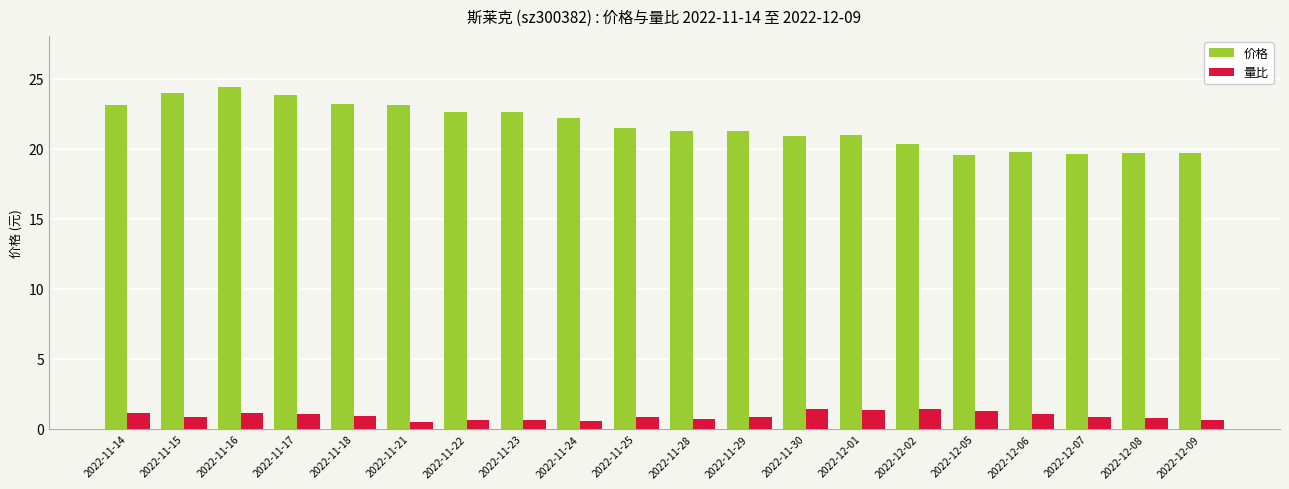

Rank the series by their average value, from lowest to highest.

量比, 价格